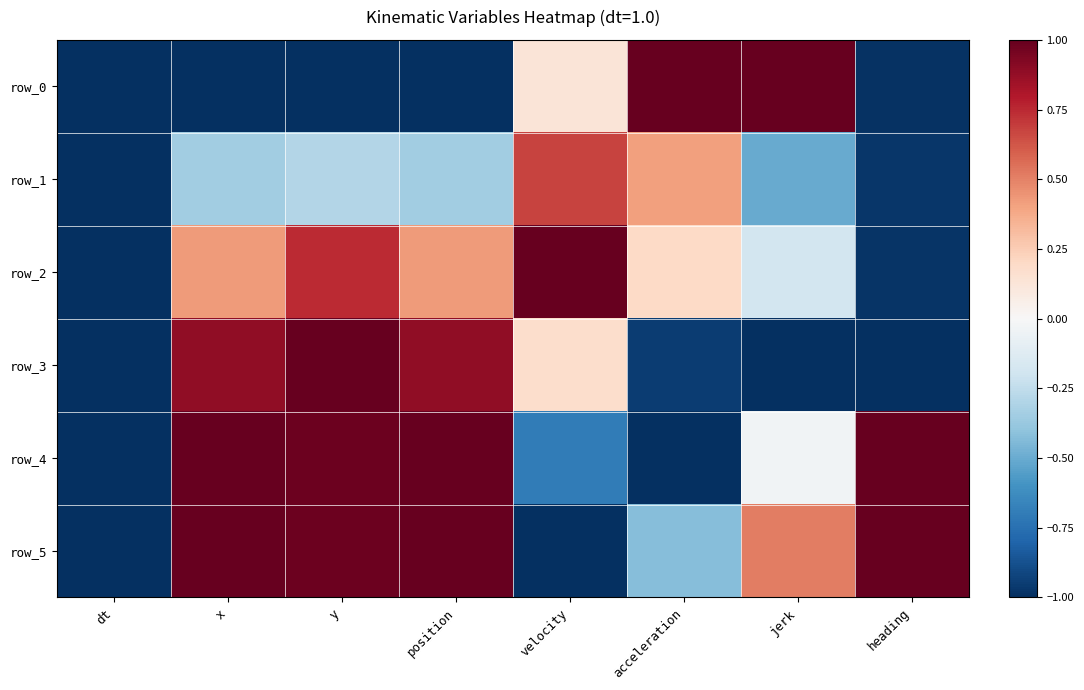

How many data points in row_4 are less than 0?

4